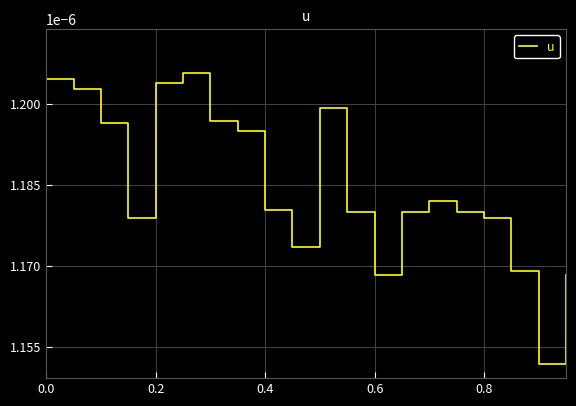

How many interior local peaks (higher than both neighbors) does the data have?

3